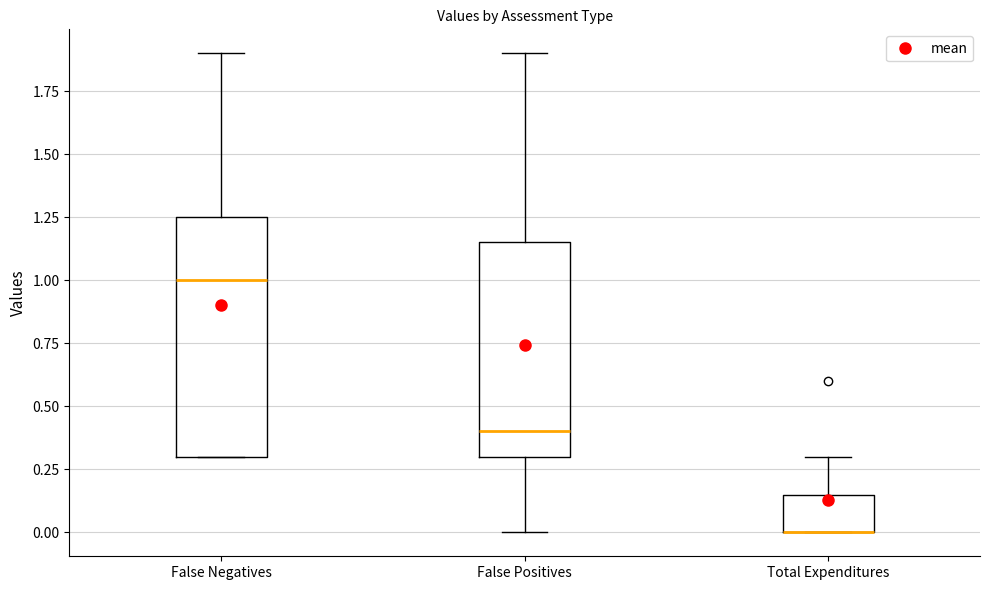

Reading left to right, transcribe this box plot: for each box, give where its median line is, the range the box spans, and where its two whiskers end, as read against the y-axis. The values are not printed on the chart, so give them approximately, as read against the axis.

False Negatives: median 1.00, box 0.30 to 1.25, whiskers 0.30 to 1.90
False Positives: median 0.40, box 0.30 to 1.15, whiskers 0.00 to 1.90
Total Expenditures: median 0.00 (drawn on the box's lower edge), box 0.00 to 0.15, whiskers 0.00 to 0.30